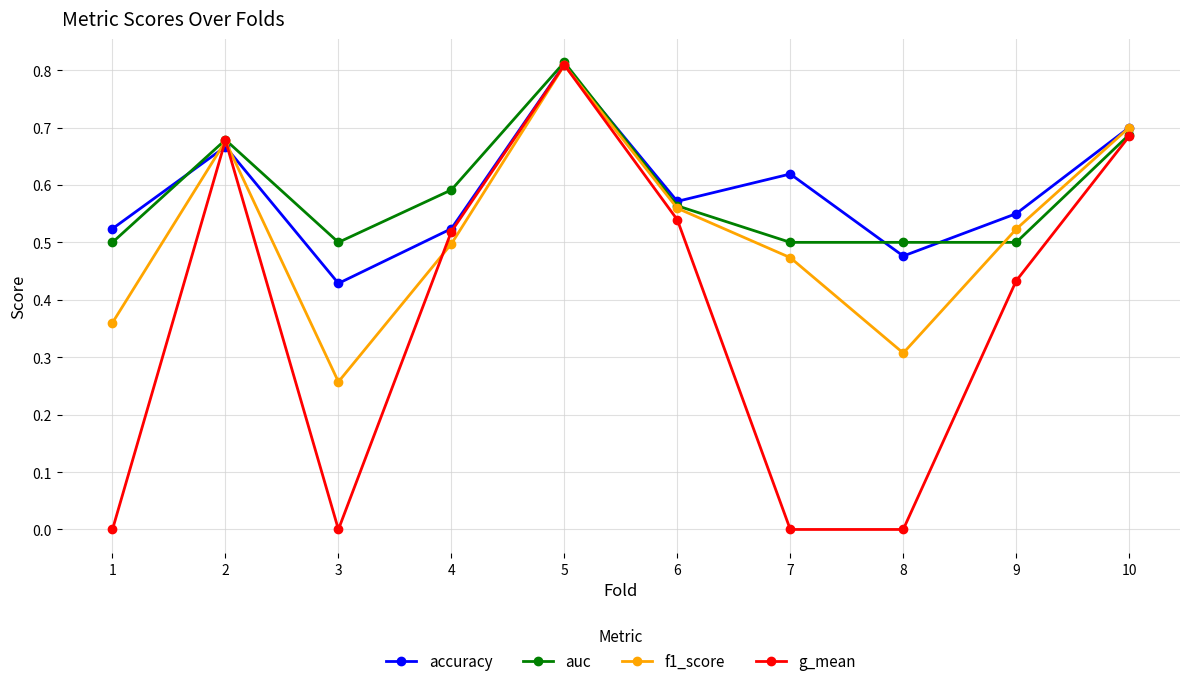

How many series are shown in this chart?

4